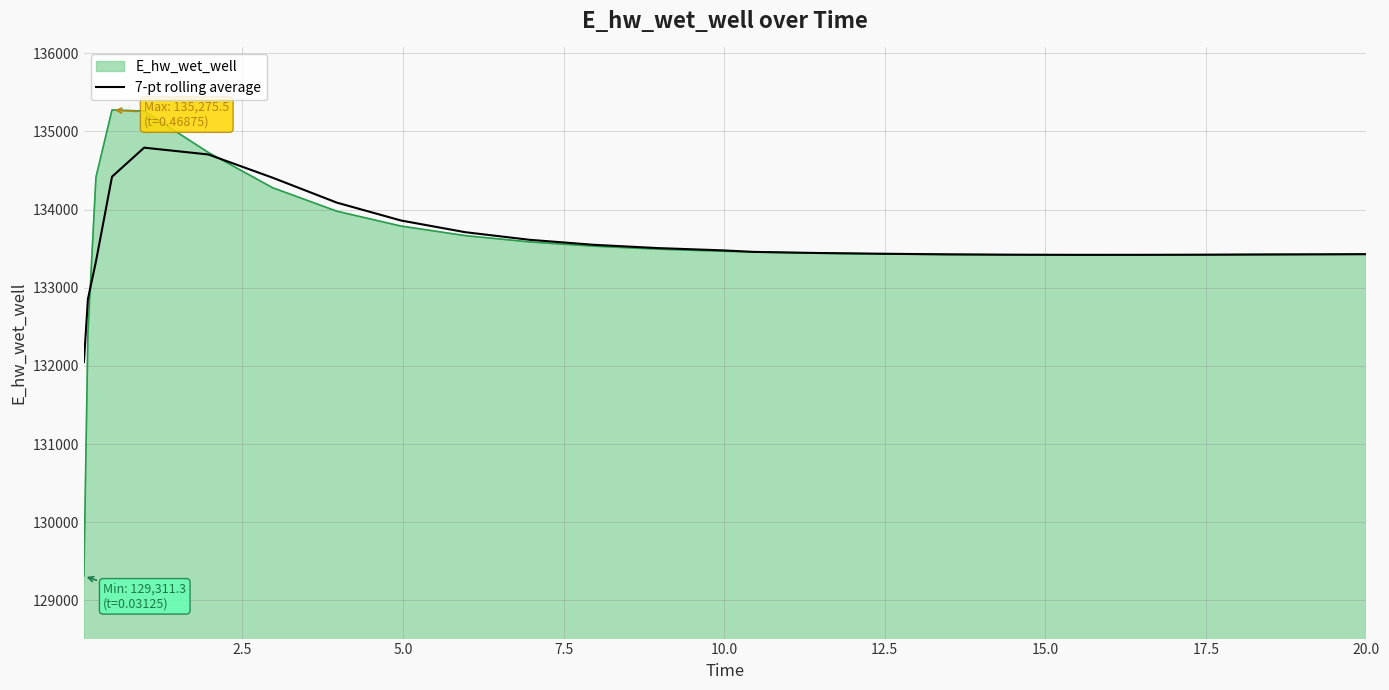

What is the maximum value for E_hw_wet_well?

135275.5